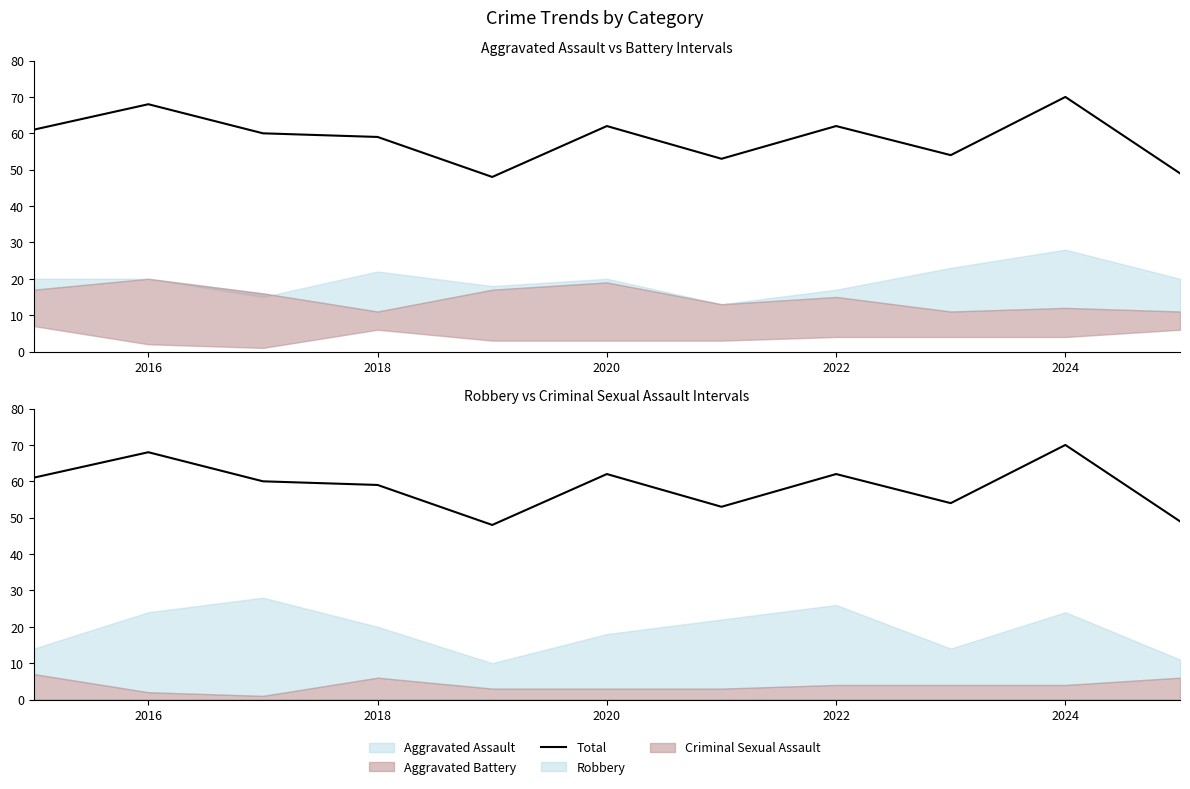

What is the difference between the maximum and minimum values?

22